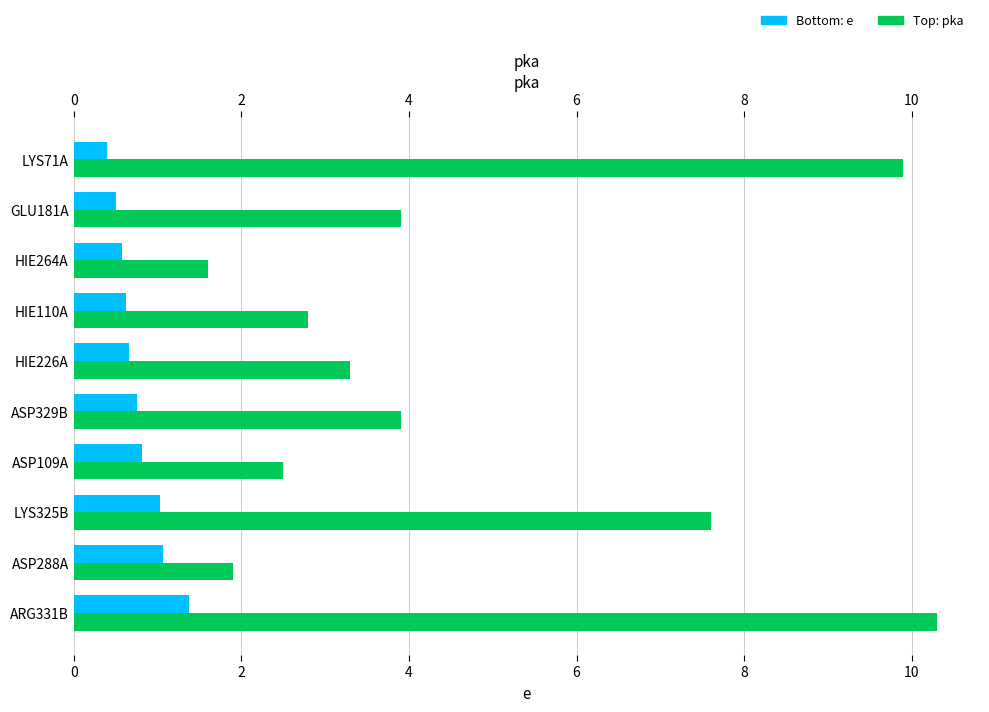

Is the value of e at ASP329B greater than the value of pka at LYS71A?

No